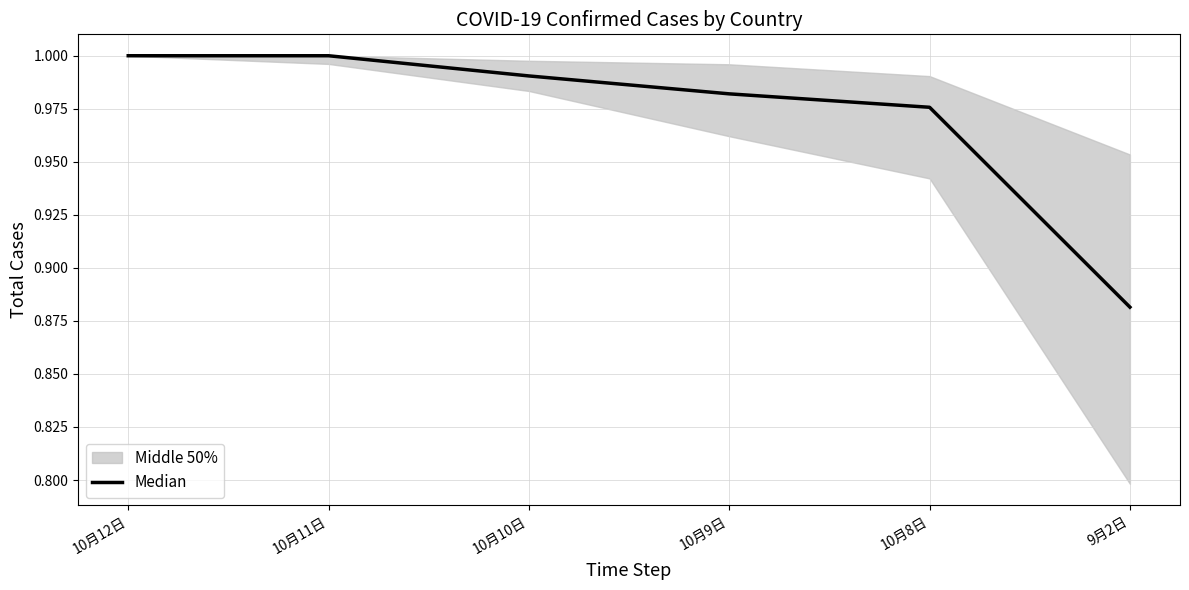

The value at 10月12日 is 0.3. True or false?

False